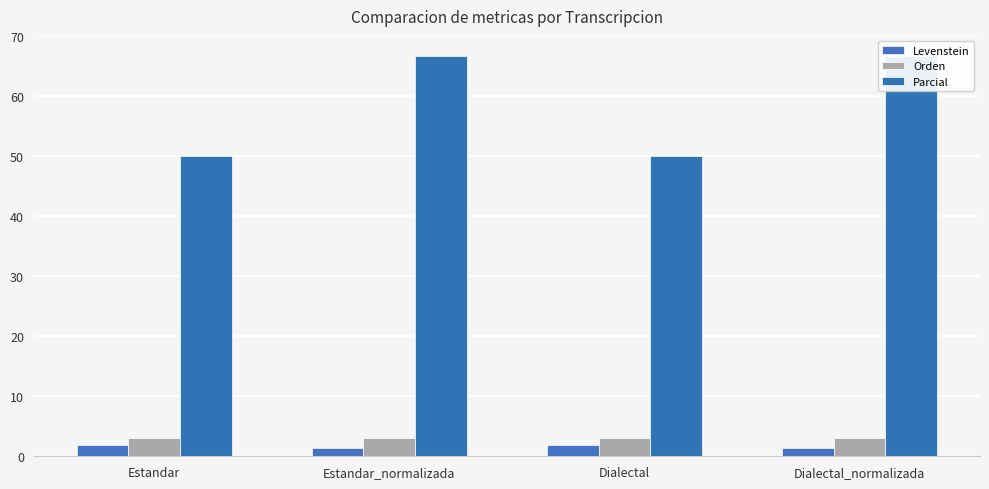

How many bars are there in total?

12